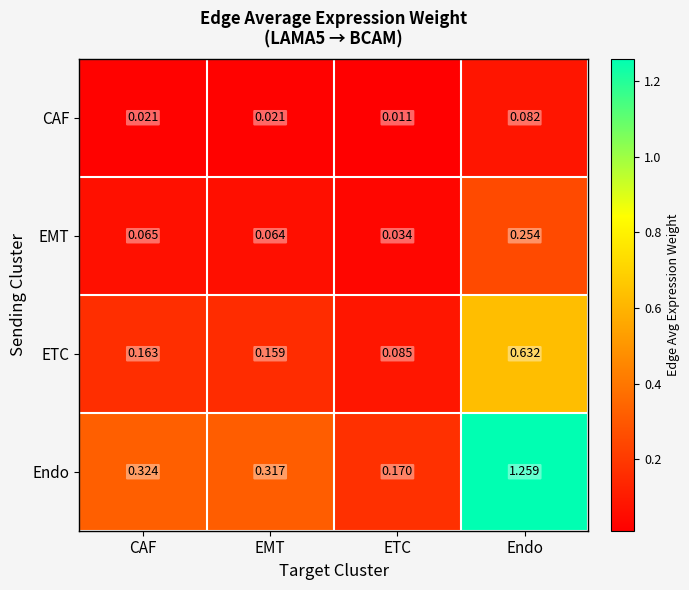

Where is CAF nearest to the value 0?

ETC